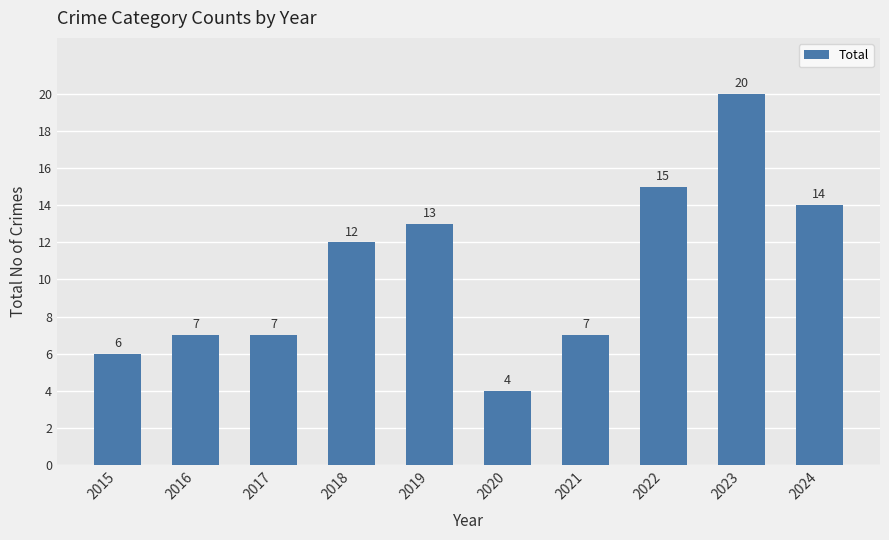

Reading right to left, list all the values displayed in this chart.

14	20	15	7	4	13	12	7	7	6